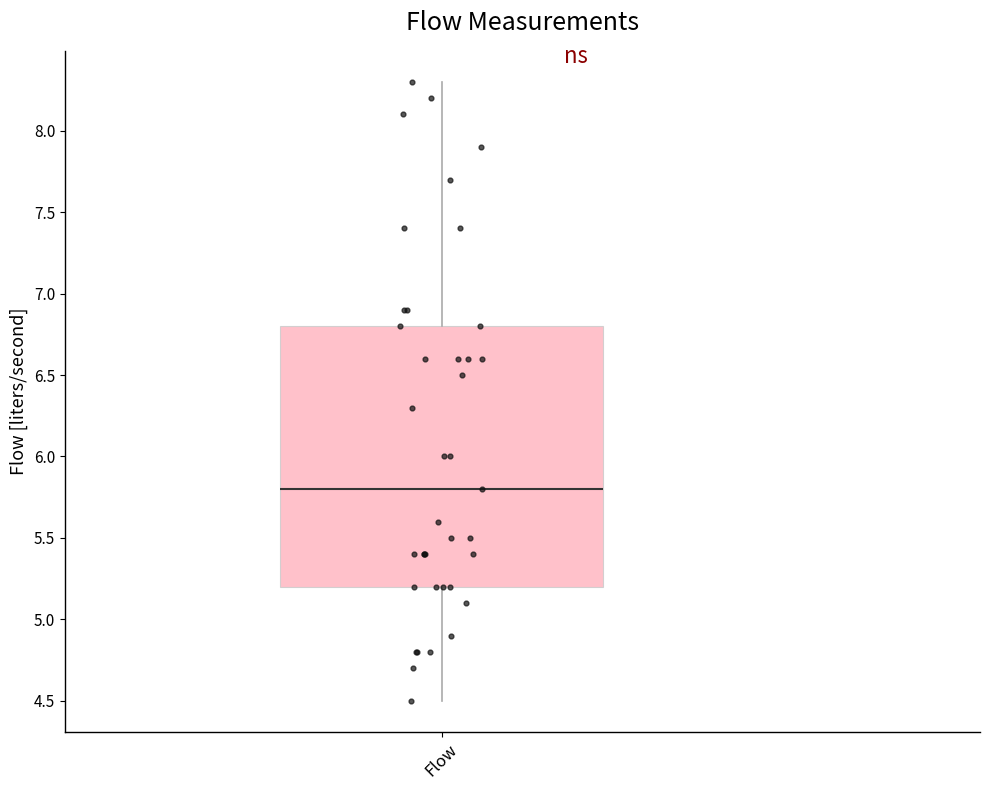

Read this box plot against the y-axis: the position of the median line, the range covered by the box, and the ends of both whiskers. The values are not printed on the chart, so give them approximately, as read against the axis.

median 5.8, box 5.2 to 6.8, whiskers 4.5 to 8.3